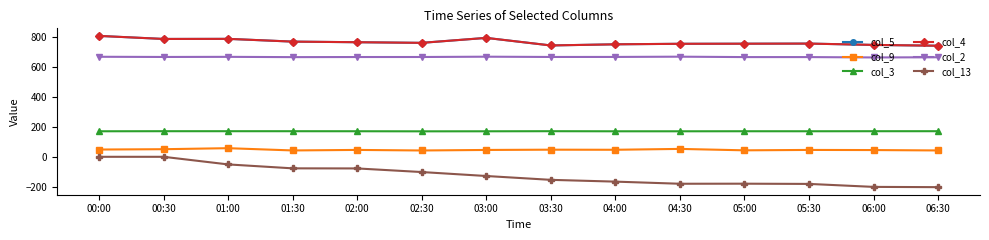

Where does the col_5 series first go above 762?

00:00